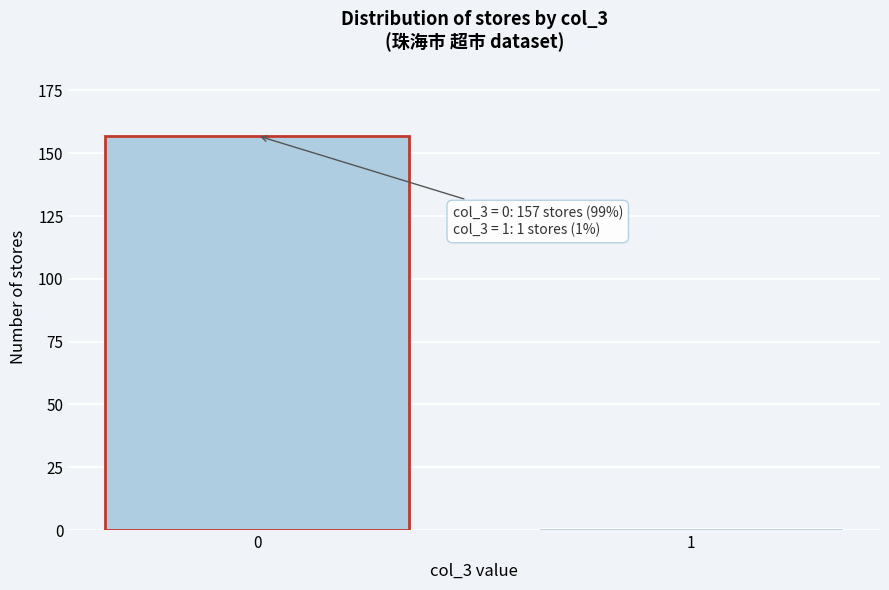

Reading left to right, extract all data points from this chart.

157	1